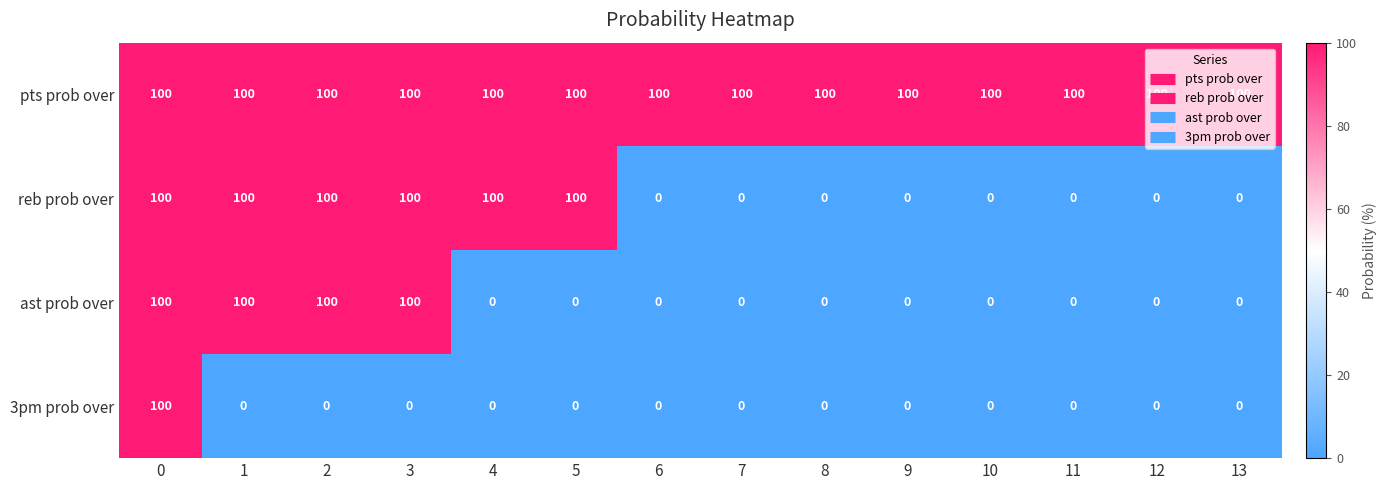

How many series are shown in this chart?

4